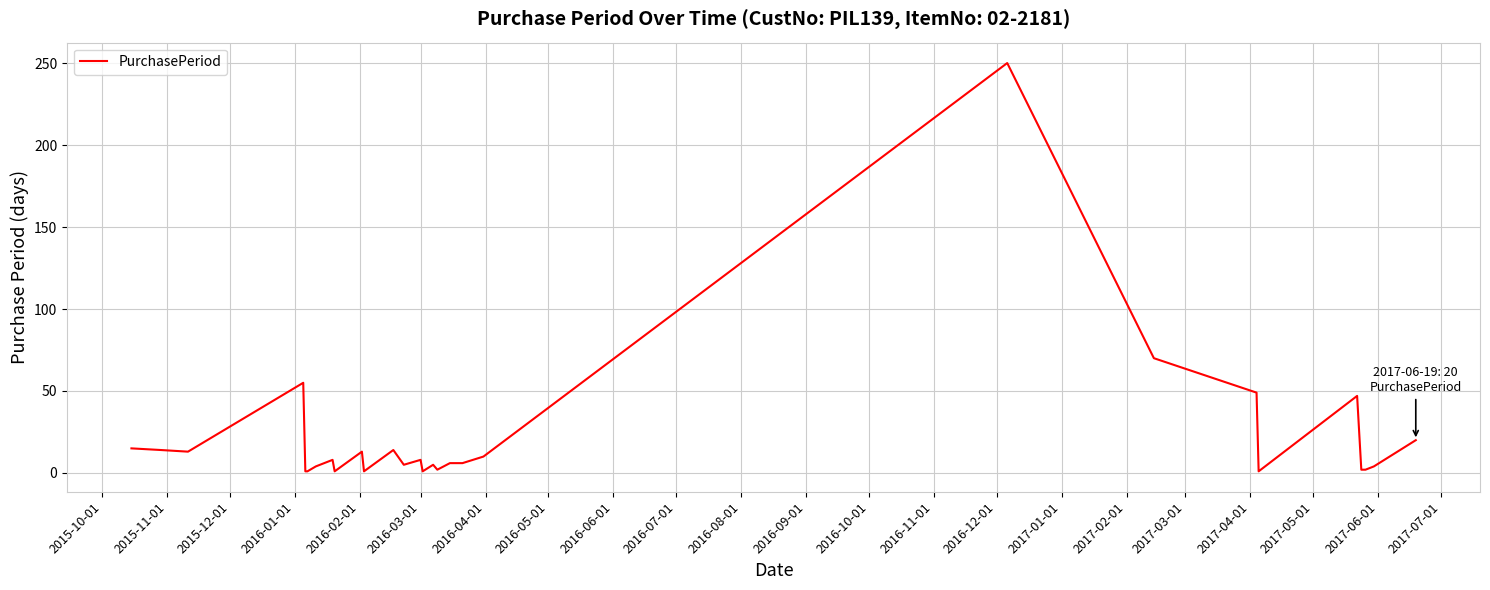

What is the maximum value shown in the chart?

250